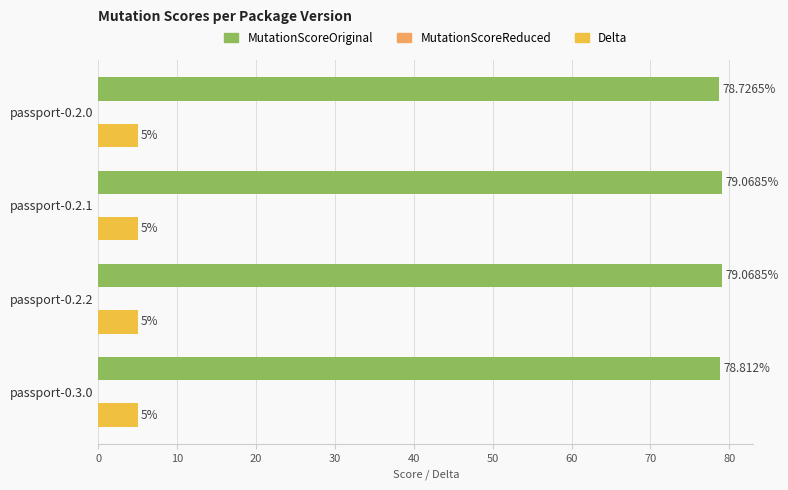

At passport-0.3.0, list the series in order from smallest to largest.

Delta, MutationScoreOriginal